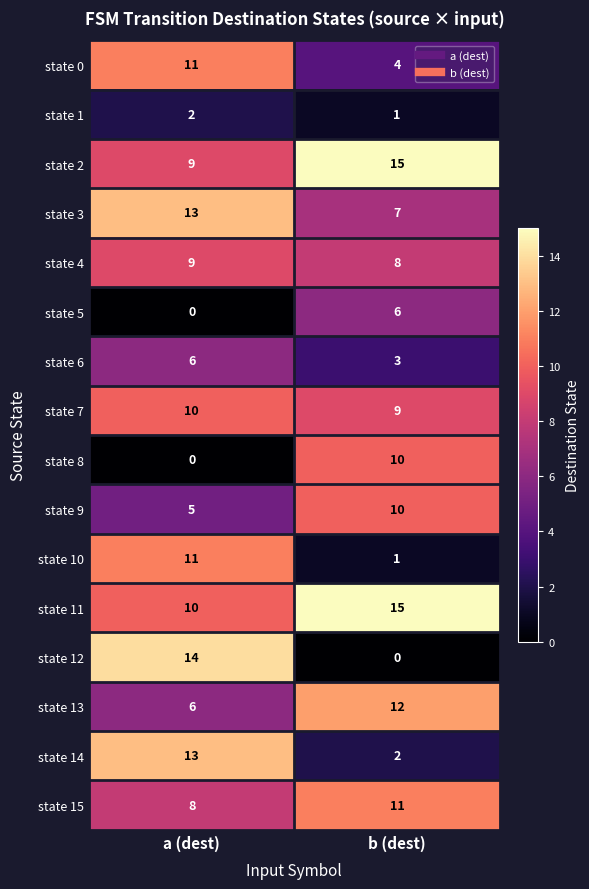

What is the spread (max minus min) of values at b (dest)?

15